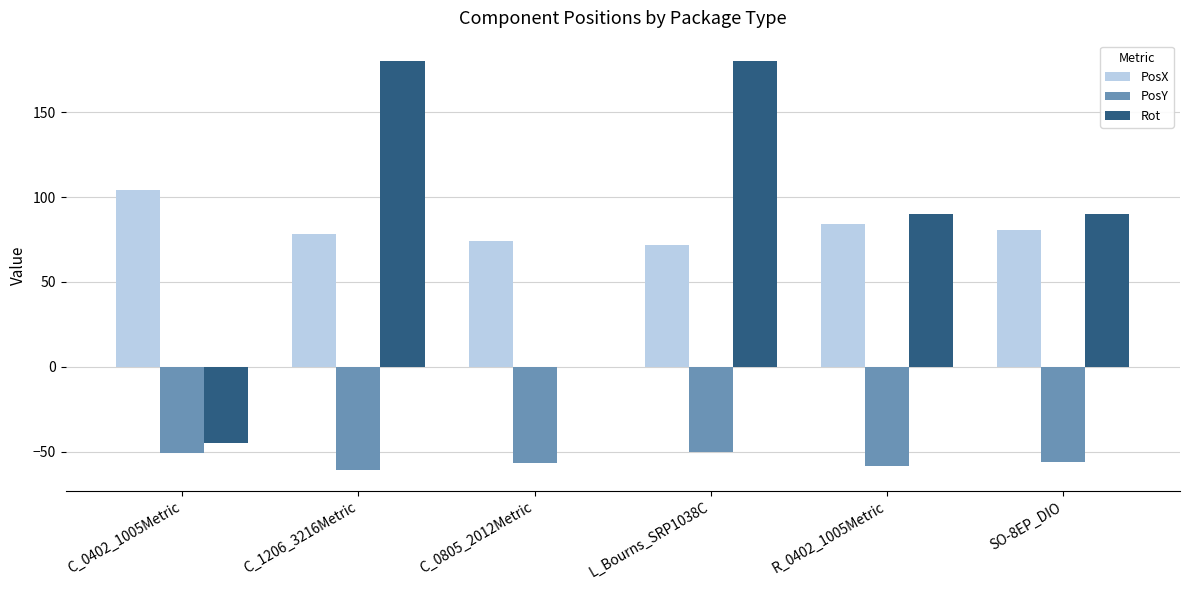

Between L_Bourns_SRP1038C and SO-8EP_DIO, which series saw the biggest shift?

Rot